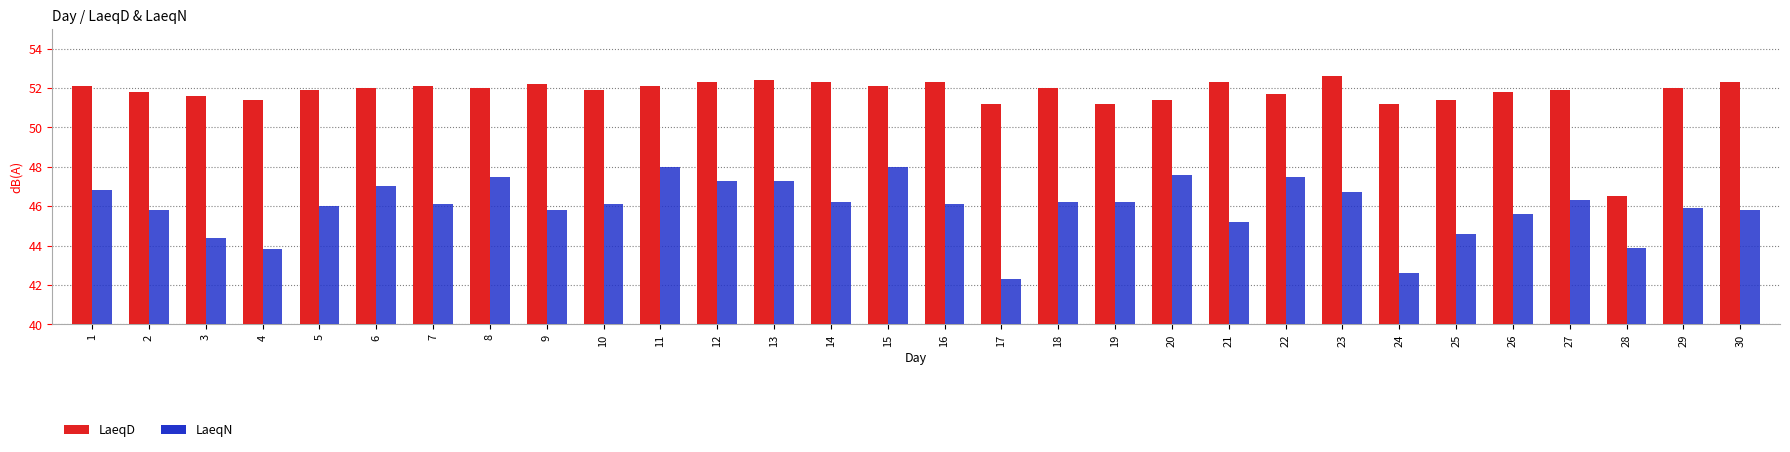

Rank the categories by LaeqD value from lowest to highest.

28, 17, 19, 24, 4, 20, 25, 3, 22, 2, 26, 5, 10, 27, 6, 8, 18, 29, 1, 7, 11, 15, 9, 12, 14, 16, 21, 30, 13, 23